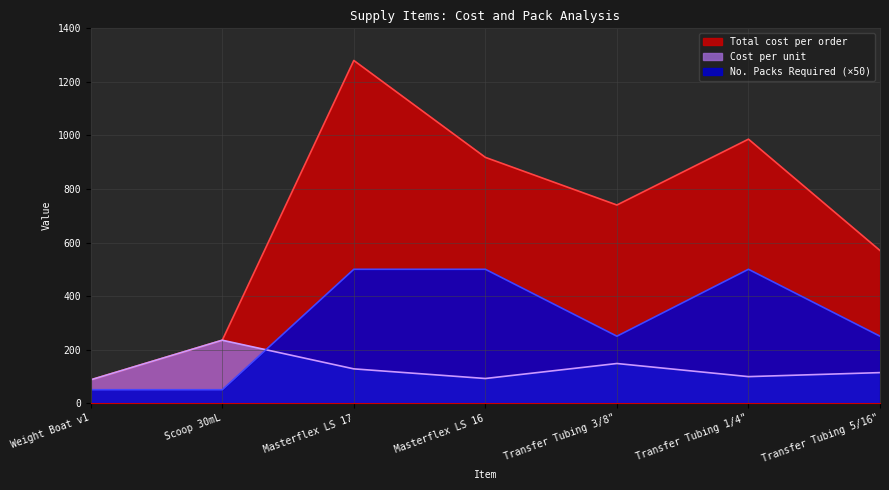

Reading left to right, extract all data points from this chart.

Cost per unit: 87	235	128	92	148	99	114
Total cost per order: 87	235	1280	918	740	986	570
No. Packs Required: 50	50	500	500	250	500	250